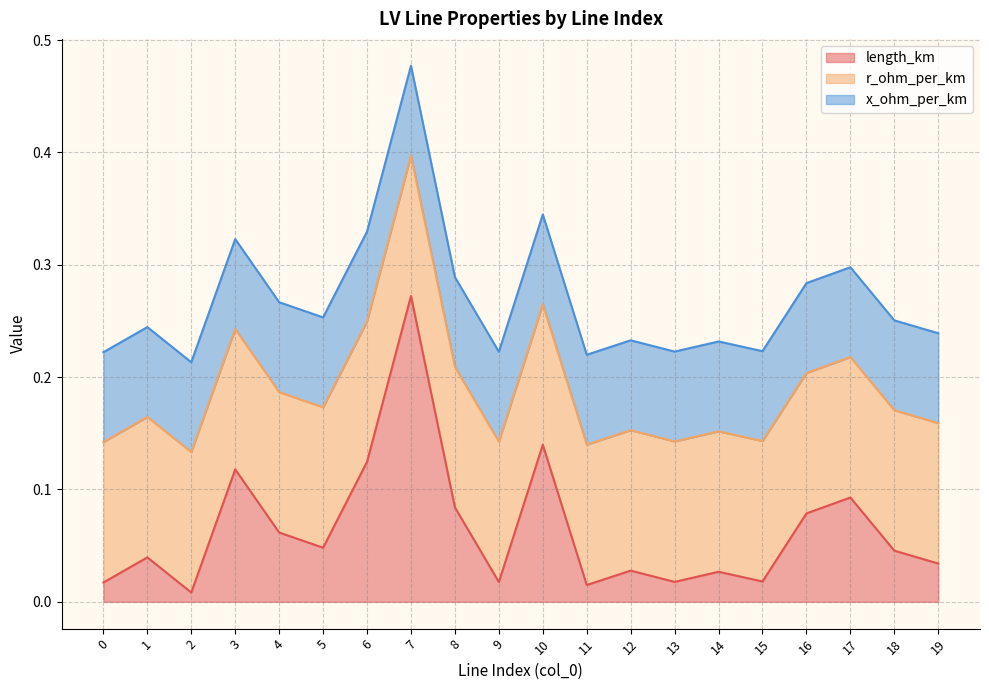

What are all the series names shown in the legend?

length_km, r_ohm_per_km, x_ohm_per_km